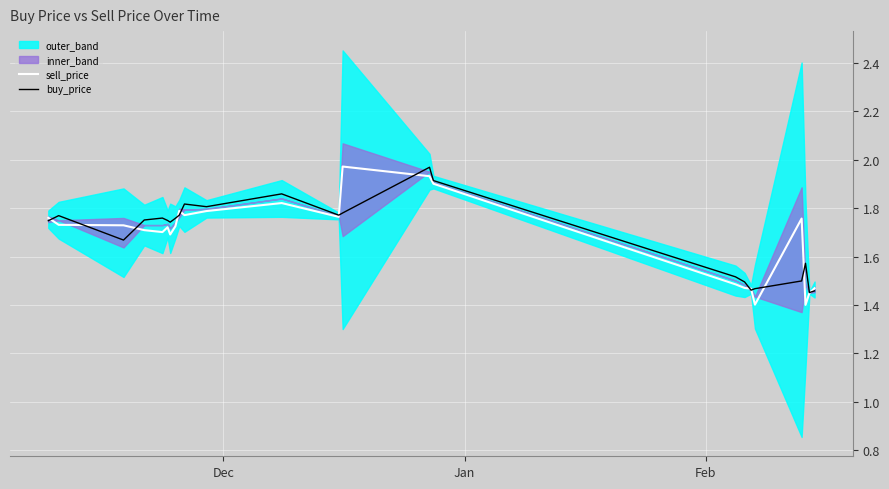

What is the smallest value displayed?

1.4